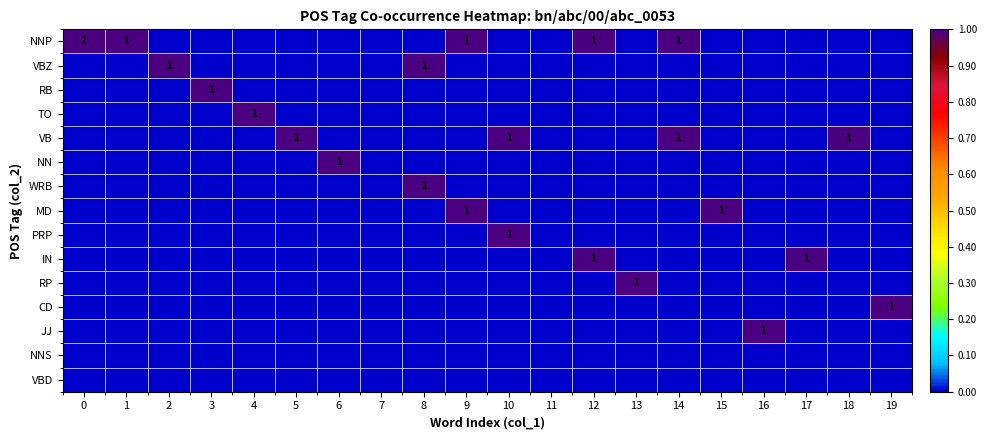

True or false: IN has a value of 2 at 12.

False